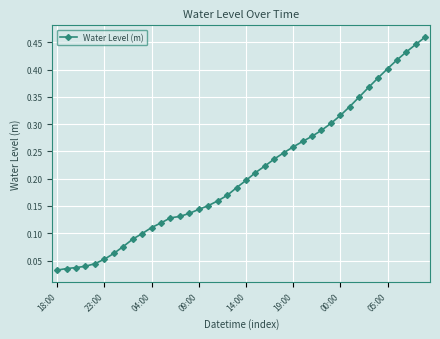

The value at 14:00 is 0.1. True or false?

False